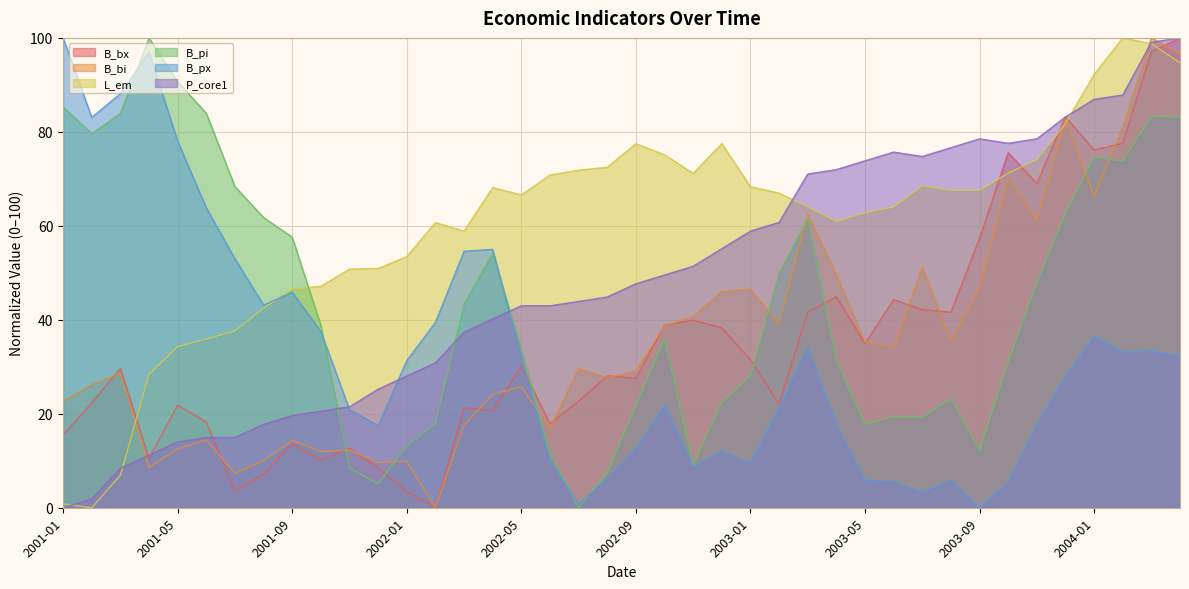

In B_pi, how many points are lower than both neighbors (excluding endpoints)?

8